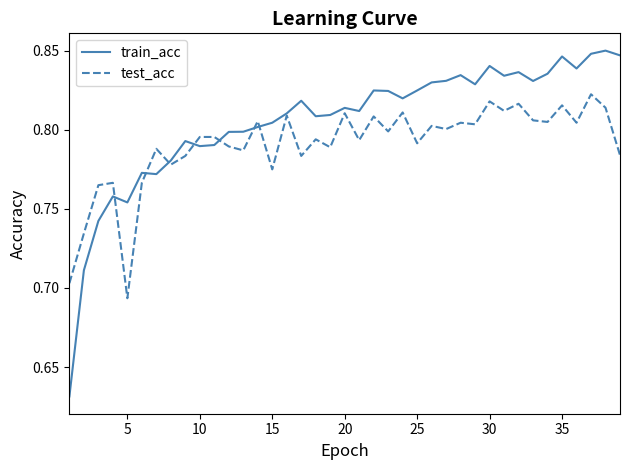

Which series has the widest spread of values?

train_acc